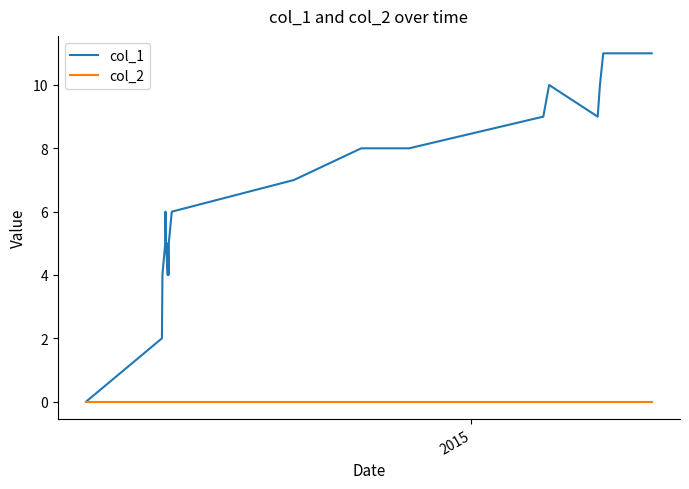

What is the greatest value displayed?

11